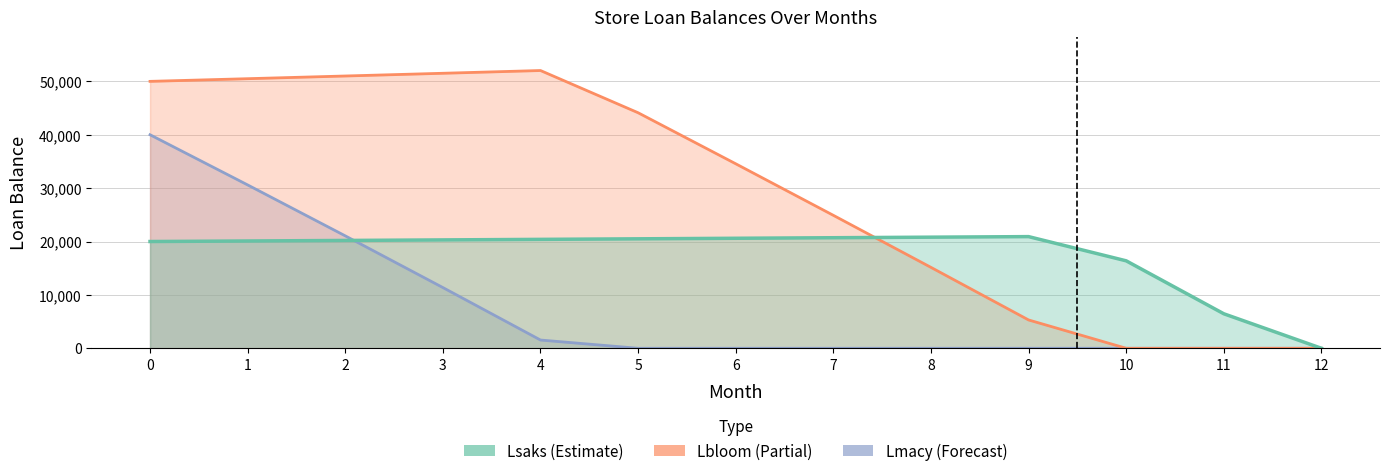

Reading left to right, transcribe all the data shown in this chart.

Lsaks: 20000.0	20100.0	20200.5	20301.5	20403.0	20505.0	20607.6	20710.6	20814.1	20918.2	16382.5	6464.4	0.0
Lbloom: 50000.0	50500.0	51005.0	51515.1	52030.2	44119.2	34560.4	24906.0	15155.0	5306.6	0.0	0.0	0.0
Lmacy: 40000.0	30600.0	21059.0	11374.9	1545.5	0.0	0.0	0.0	0.0	0.0	0.0	0.0	0.0